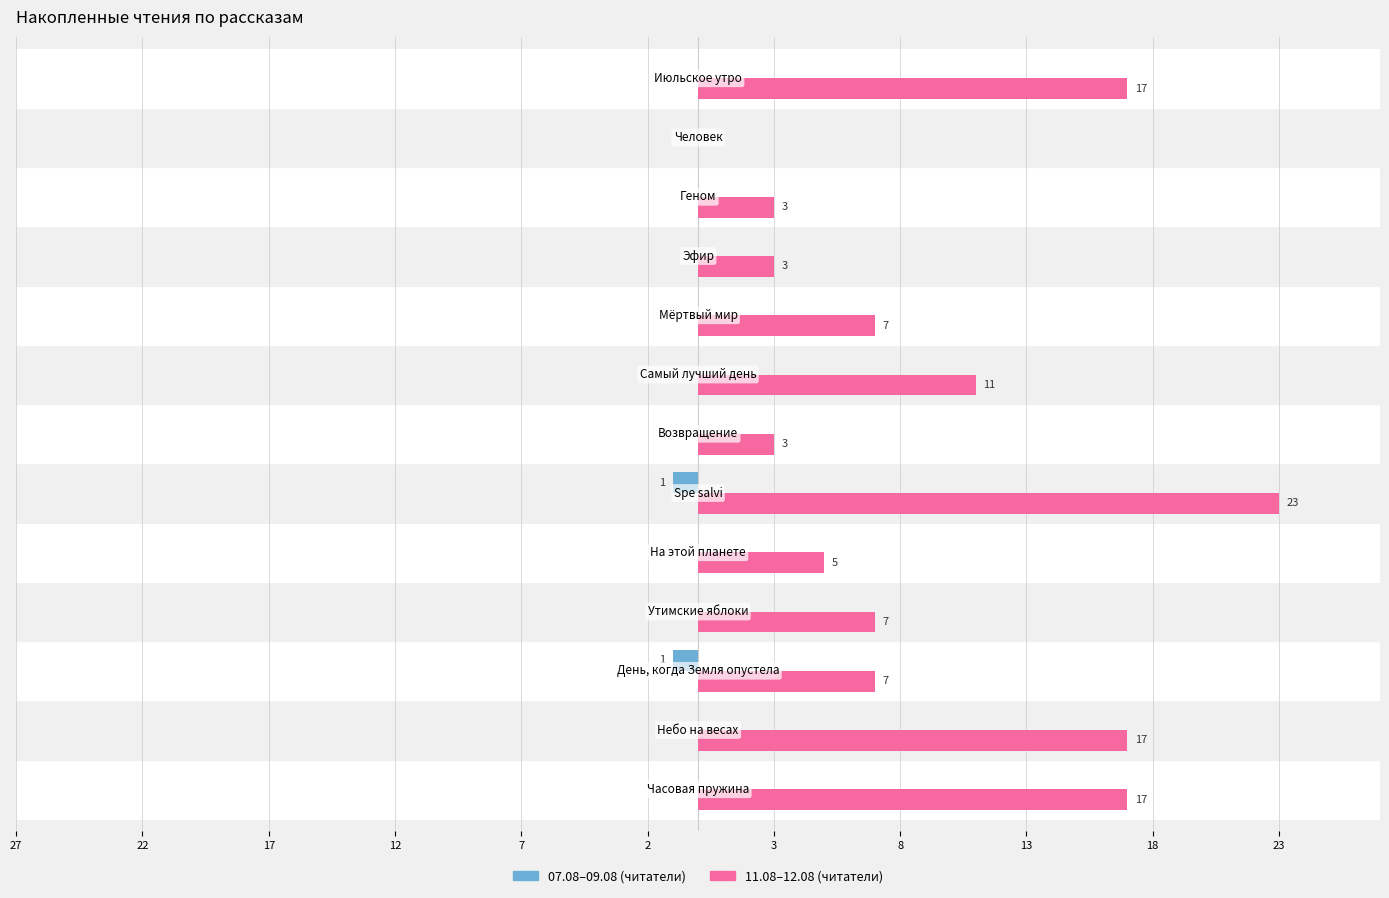

How many bars are there in each group?

2